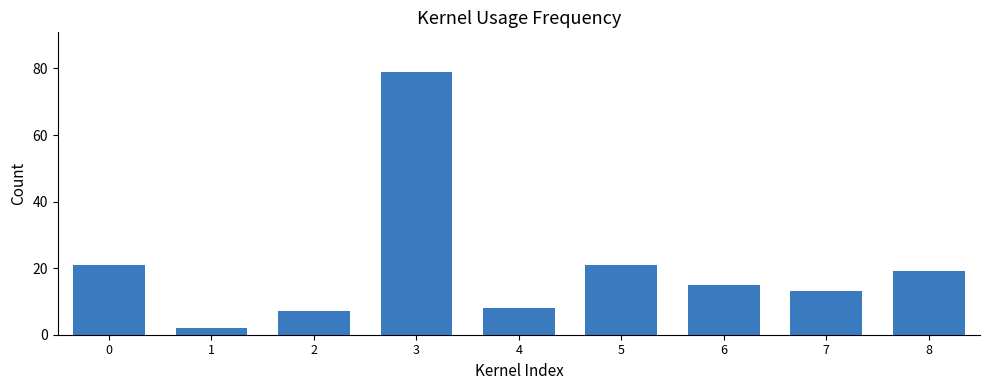

The chart shows a value of 23 at 6. True or false?

False